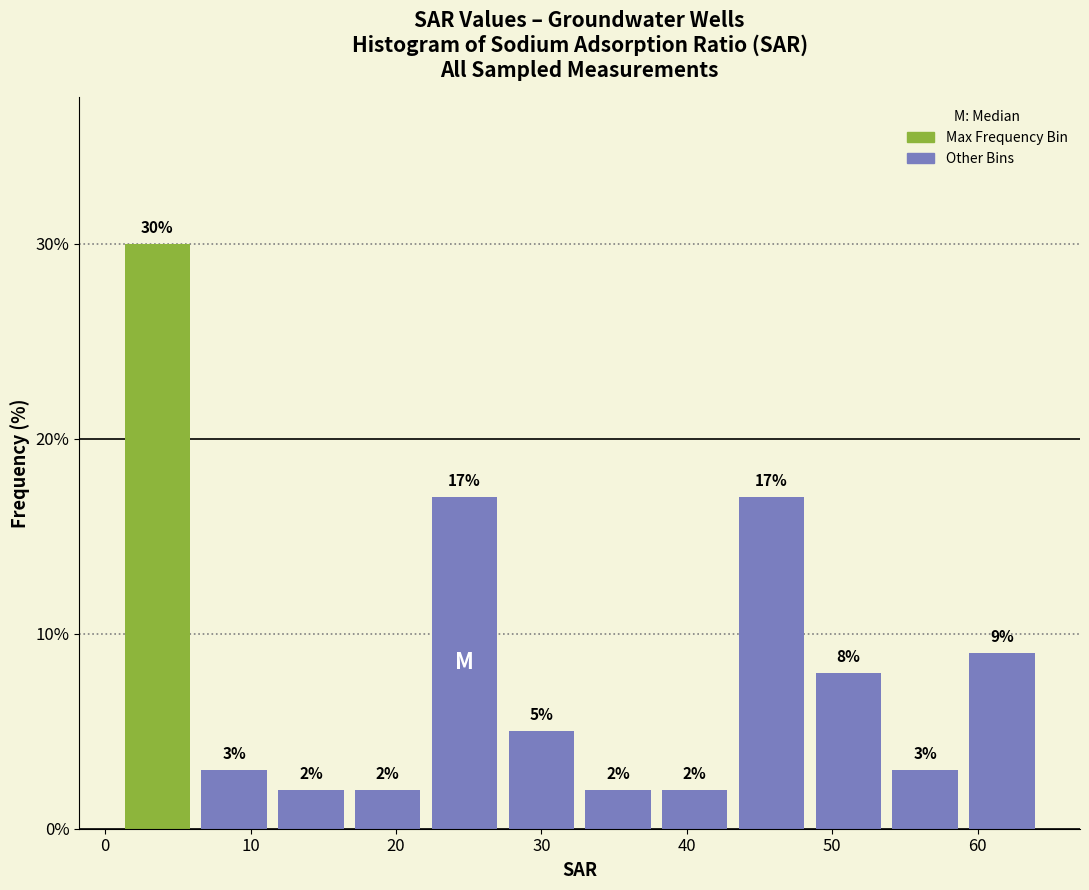

Reading left to right, list every bar in this chart as the range it spans on the x-axis followed by its height. The bar edges are not printed on the chart, so give them approximately, as read against the axis.

1 to 6: 30
6 to 12: 3
12 to 17: 2
17 to 22: 2
22 to 27: 17
27 to 33: 5
33 to 38: 2
38 to 43: 2
43 to 48: 17
48 to 54: 8
54 to 59: 3
59 to 64: 9